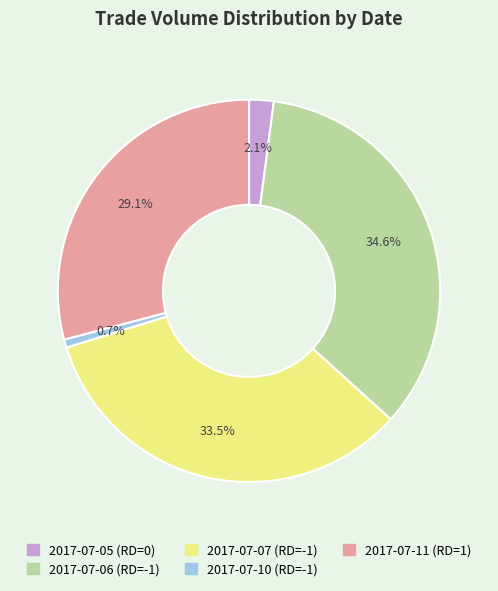

How many slices are in this pie chart?

5